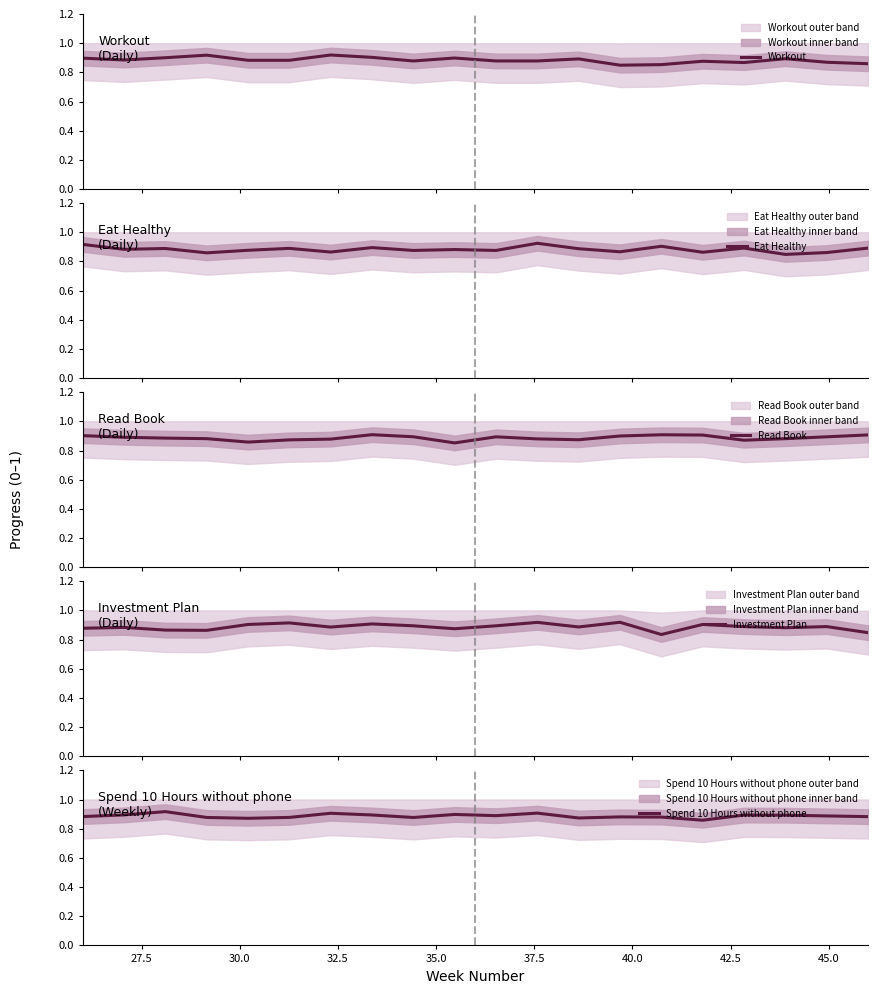

What is the value of the Investment Plan point at the 2nd from the left?

0.9